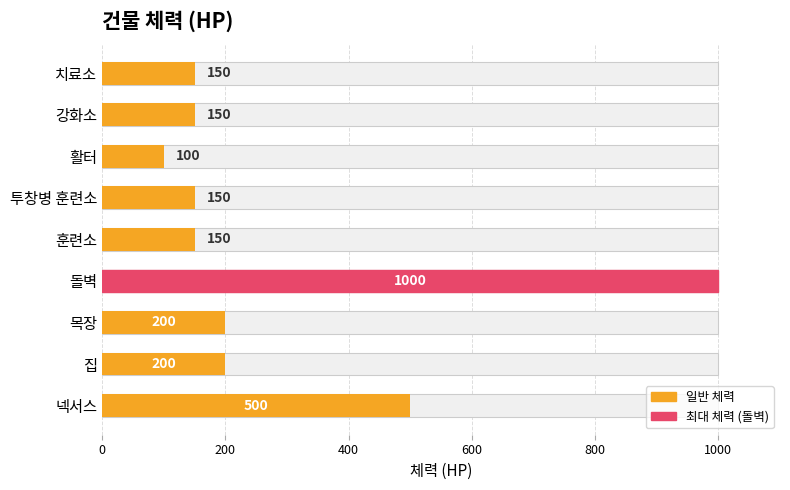

Count the number of data series in this chart.

1